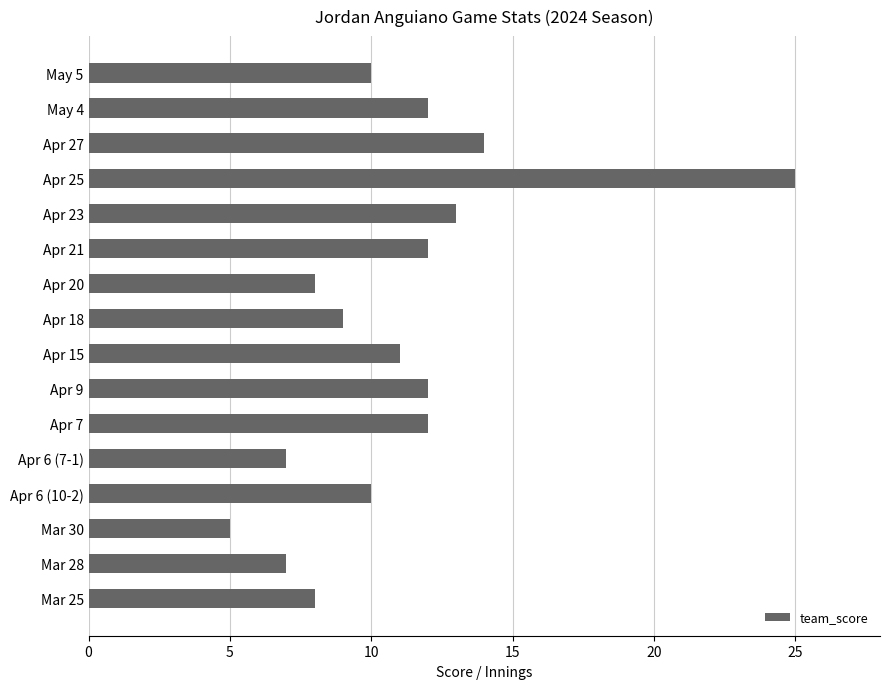

True or false: the data shows 25 at Apr 25.

True